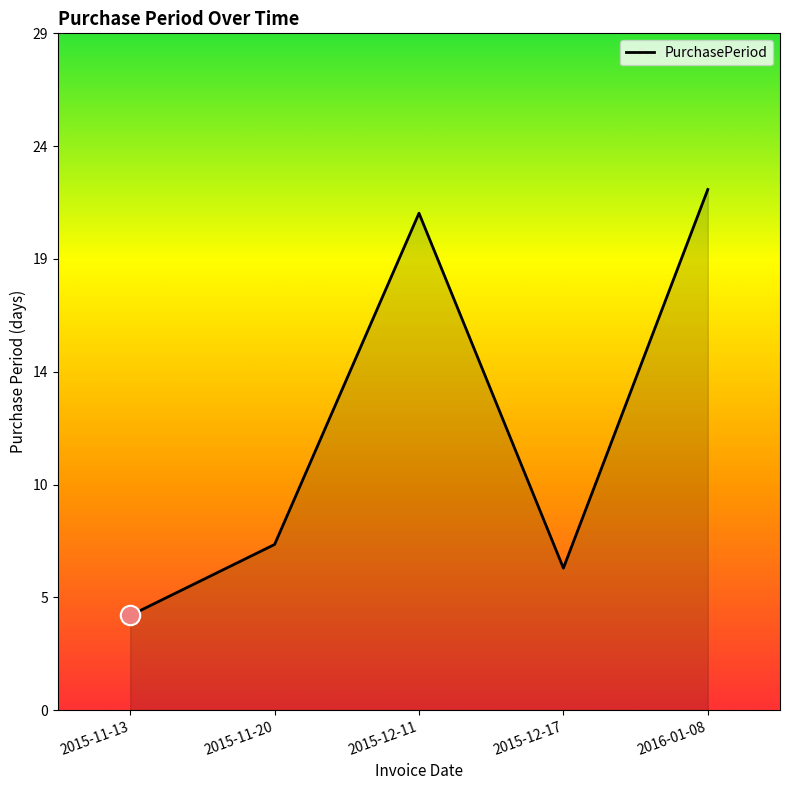

At which label does the data first exceed 7?

2015-12-11